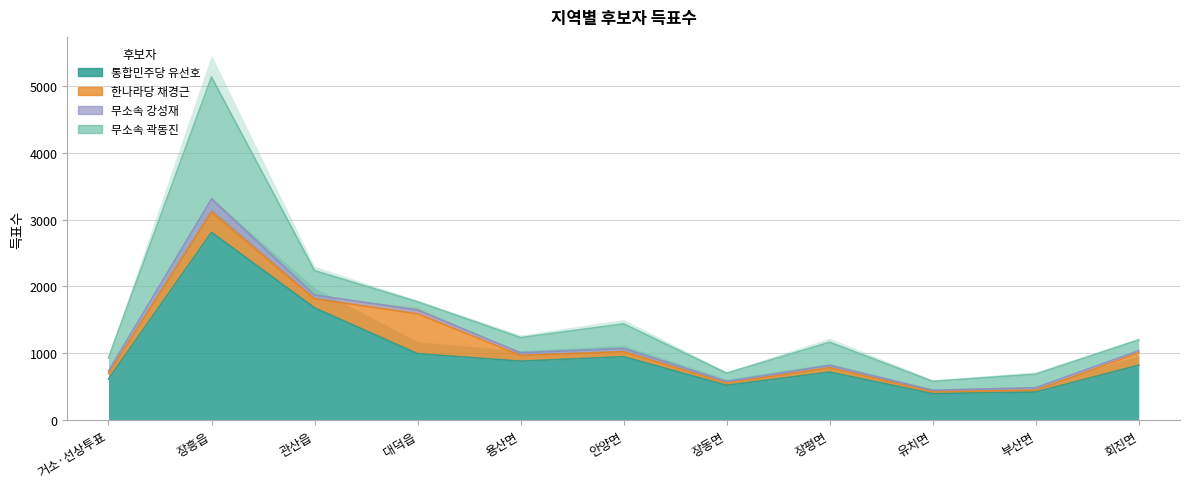

Count the number of categories in the chart.

11